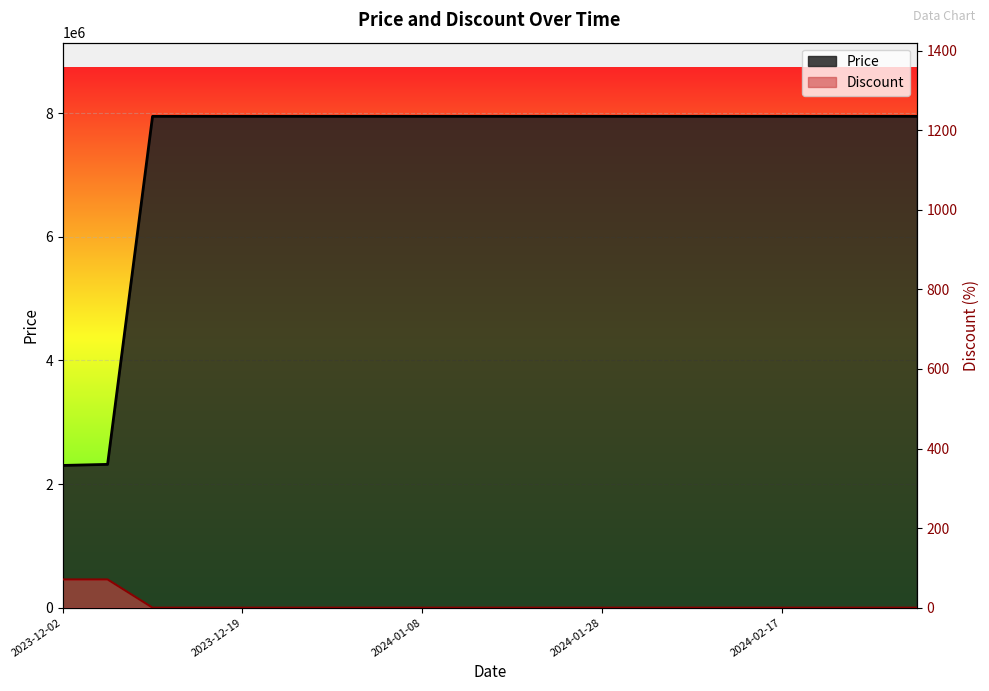

What is the spread (max minus min) of values at 2024-03-03?

7947000